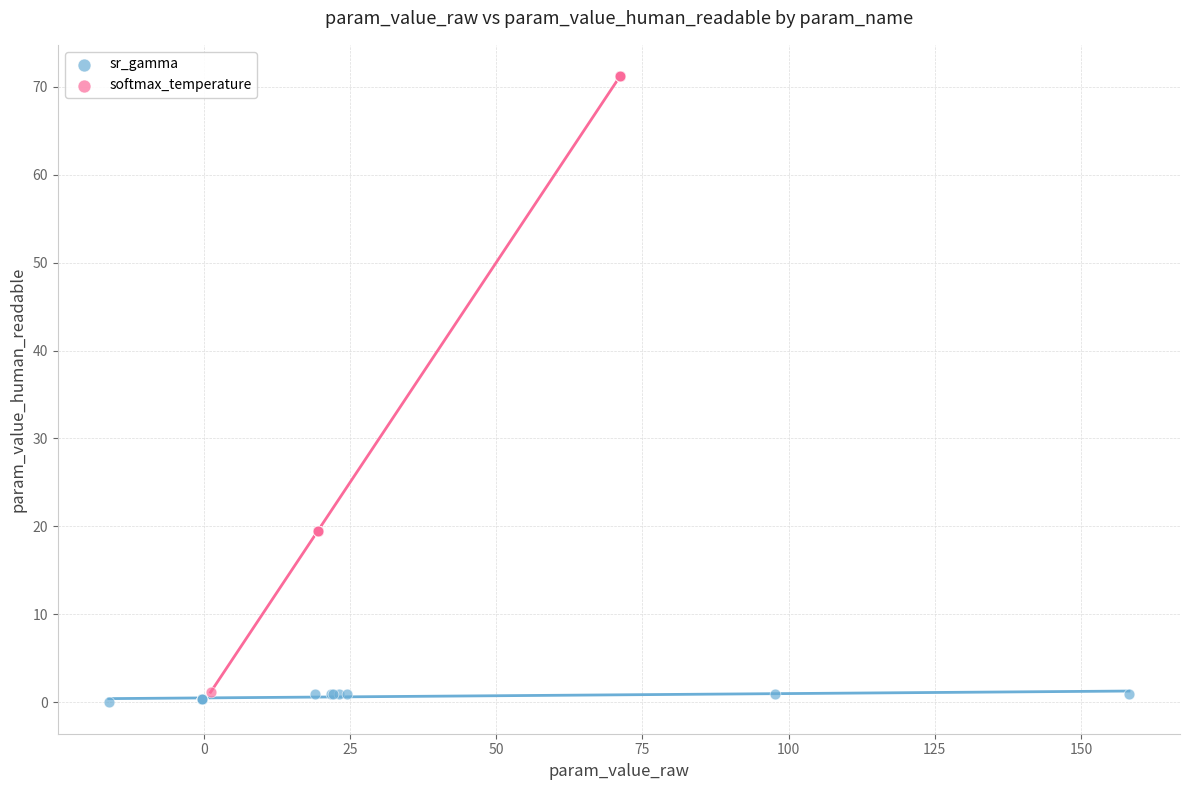

Which series has the largest Y range (max minus min)?

softmax_temperature